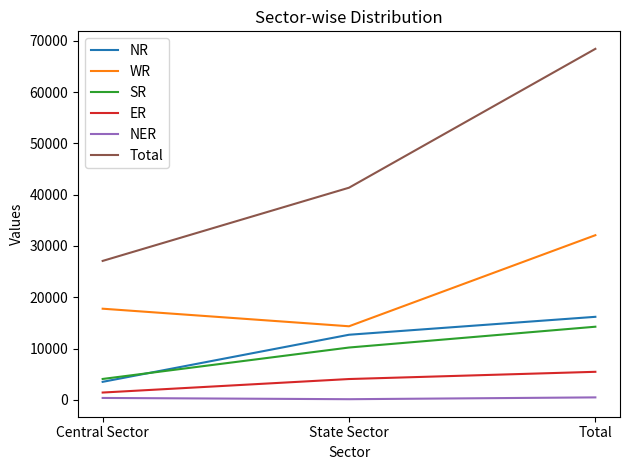

True or false: SR has a value of 10192 at State Sector.

True